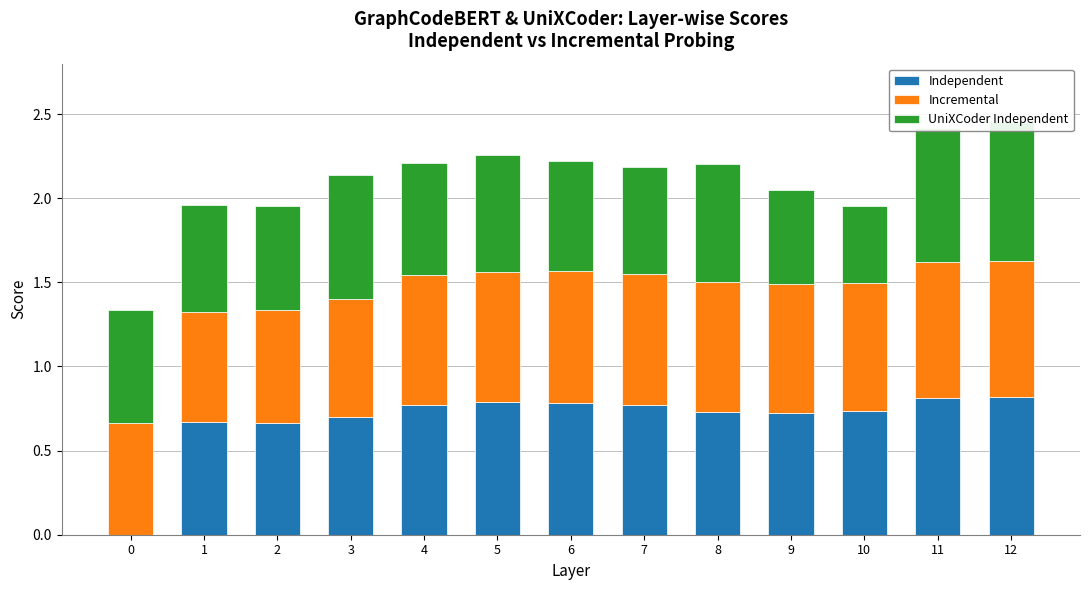

Read the UniXCoder Independent value at 12.

0.8